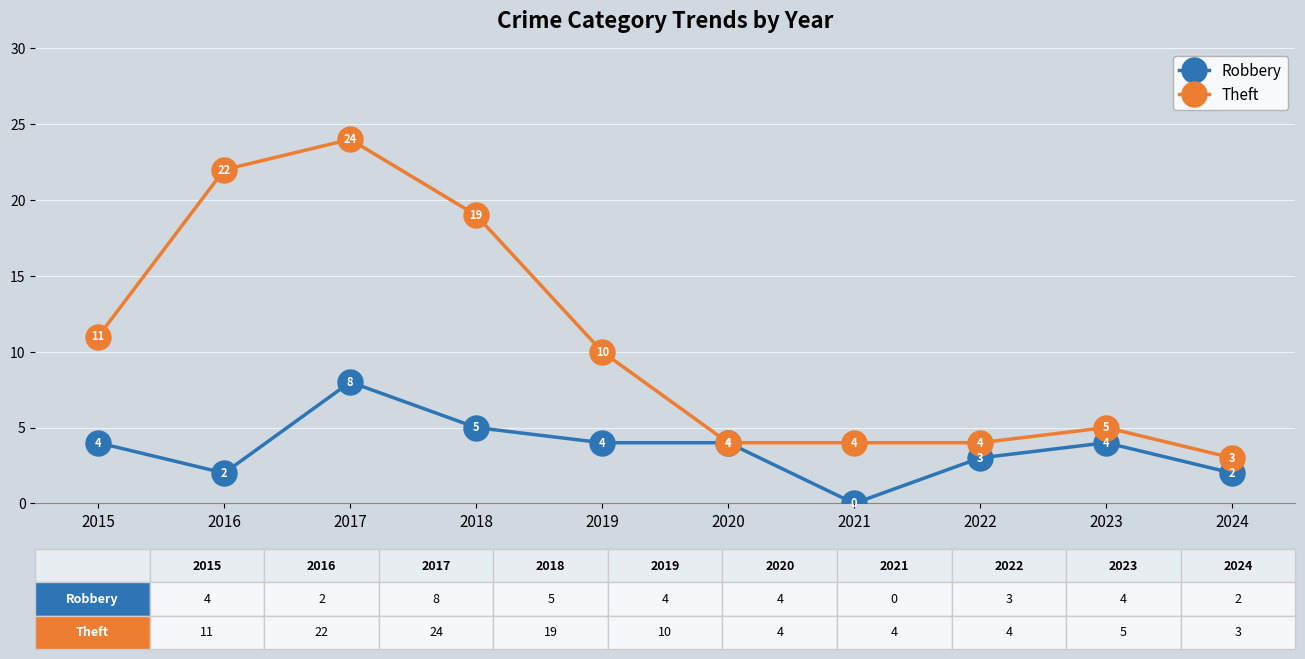

What is the sum of the Theft values at 2015 and 2019?

21